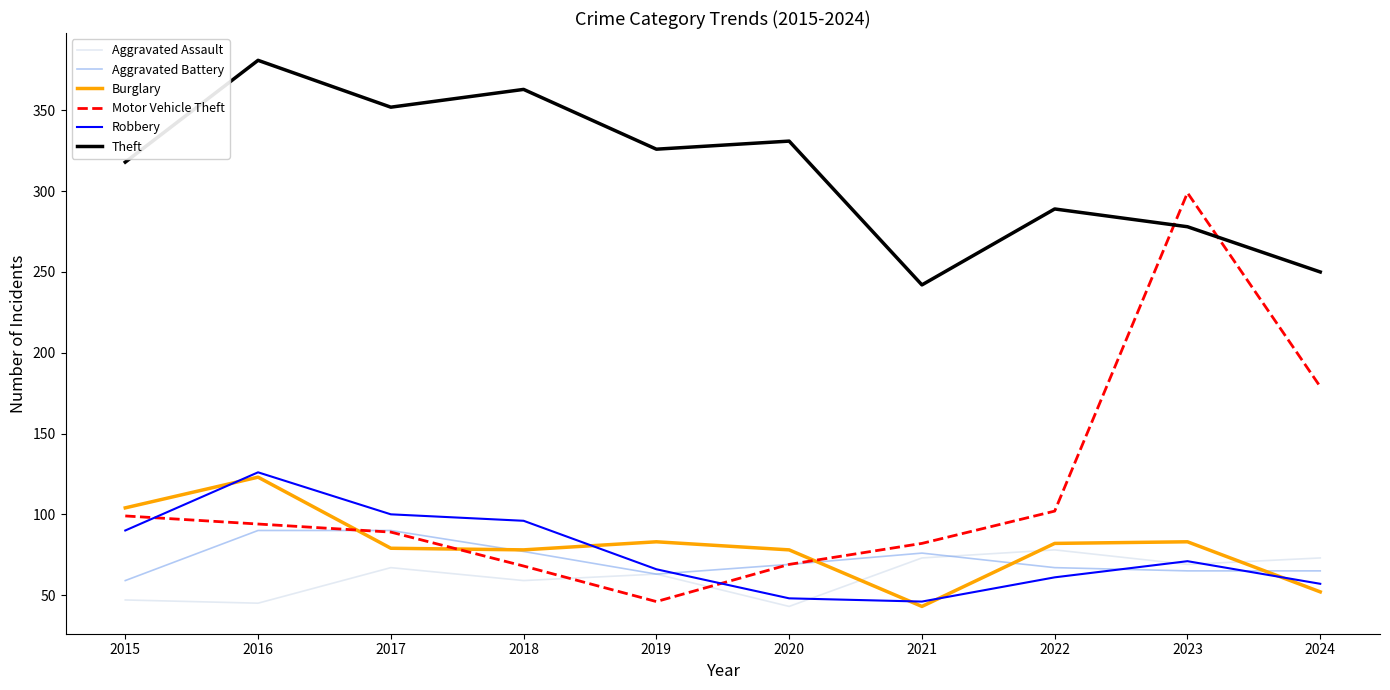

Which series has the largest total across all categories?

Theft